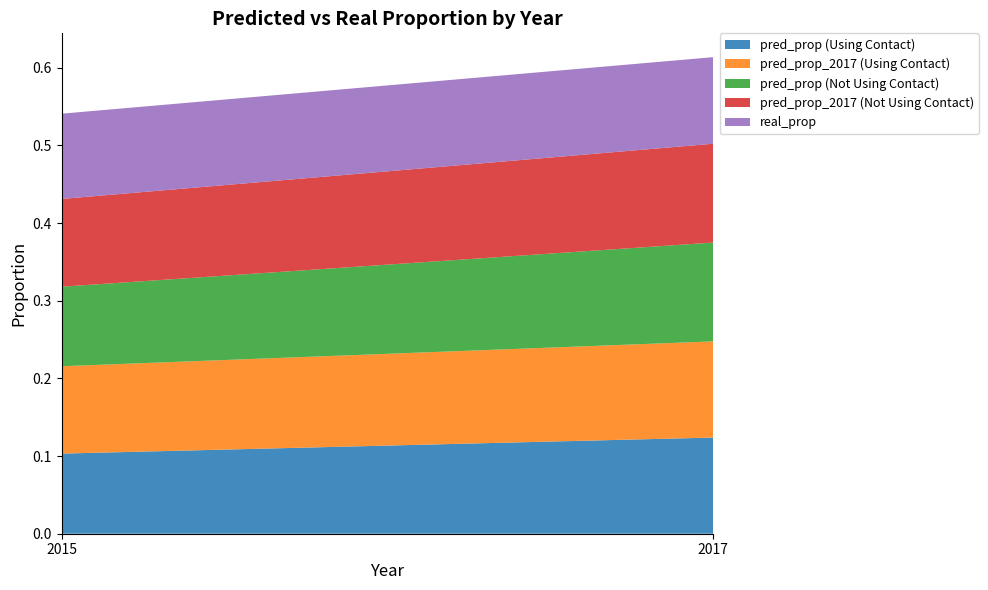

Reading left to right, list all the values displayed in this chart.

pred_prop (Using Contact): 0.1	0.1
pred_prop_2017 (Using Contact): 0.1	0.1
pred_prop (Not Using Contact): 0.1	0.1
pred_prop_2017 (Not Using Contact): 0.1	0.1
real_prop: 0.1	0.1